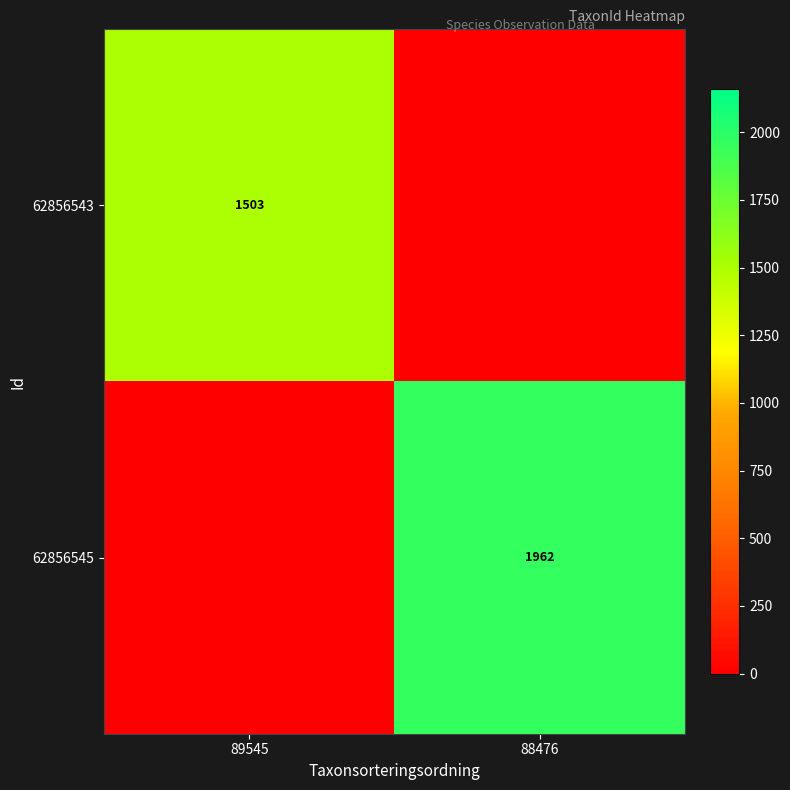

Is the value of 62856543 at 89545 greater than the value of 62856545 at 88476?

No